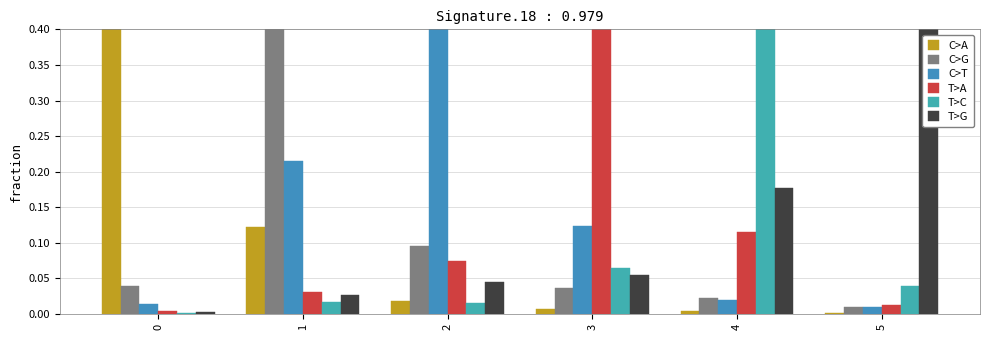

Reading right to left, transcribe all the data shown in this chart.

C>A: 5=0.0	4=0.0	3=0.0	2=0.0	1=0.1	0=0.9
C>G: 5=0.0	4=0.0	3=0.0	2=0.1	1=0.6	0=0.0
C>T: 5=0.0	4=0.0	3=0.1	2=0.8	1=0.2	0=0.0
T>A: 5=0.0	4=0.1	3=0.7	2=0.1	1=0.0	0=0.0
T>C: 5=0.0	4=0.7	3=0.1	2=0.0	1=0.0	0=0.0
T>G: 5=0.9	4=0.2	3=0.1	2=0.0	1=0.0	0=0.0